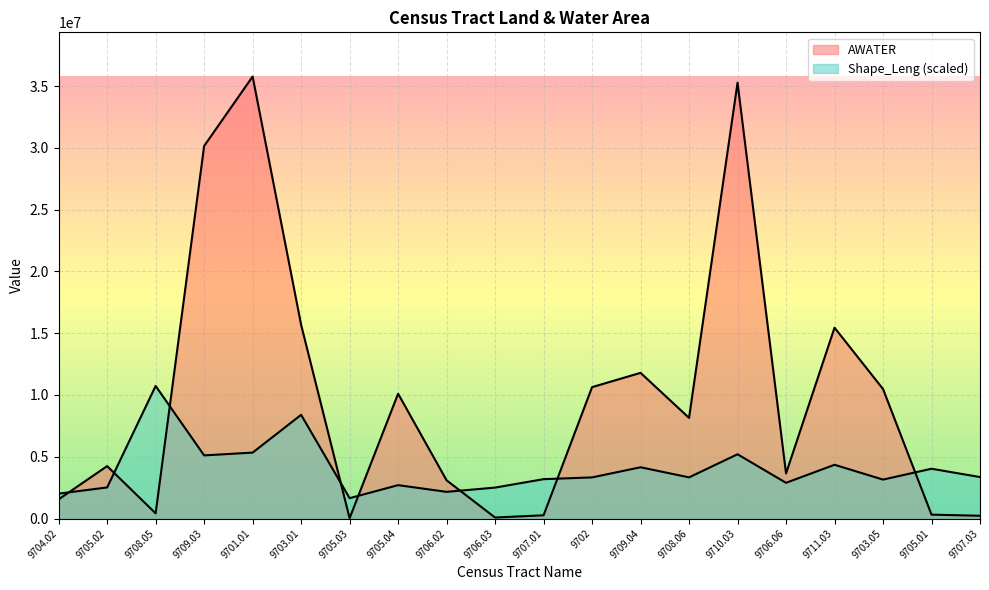

What is the difference between the highest and lowest values at 9709.04?

7641377.3